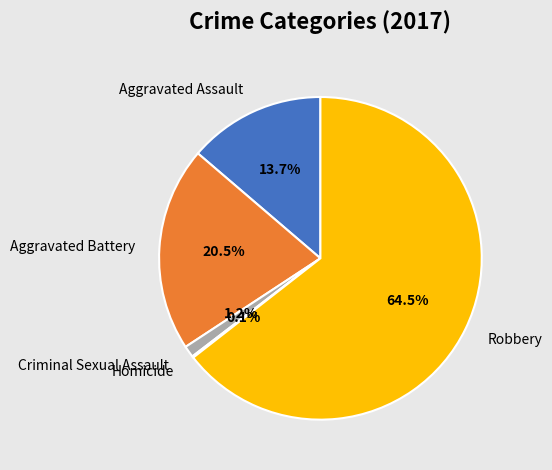

Approximately how many times larger is the value at Robbery compared to Aggravated Assault?

4.7